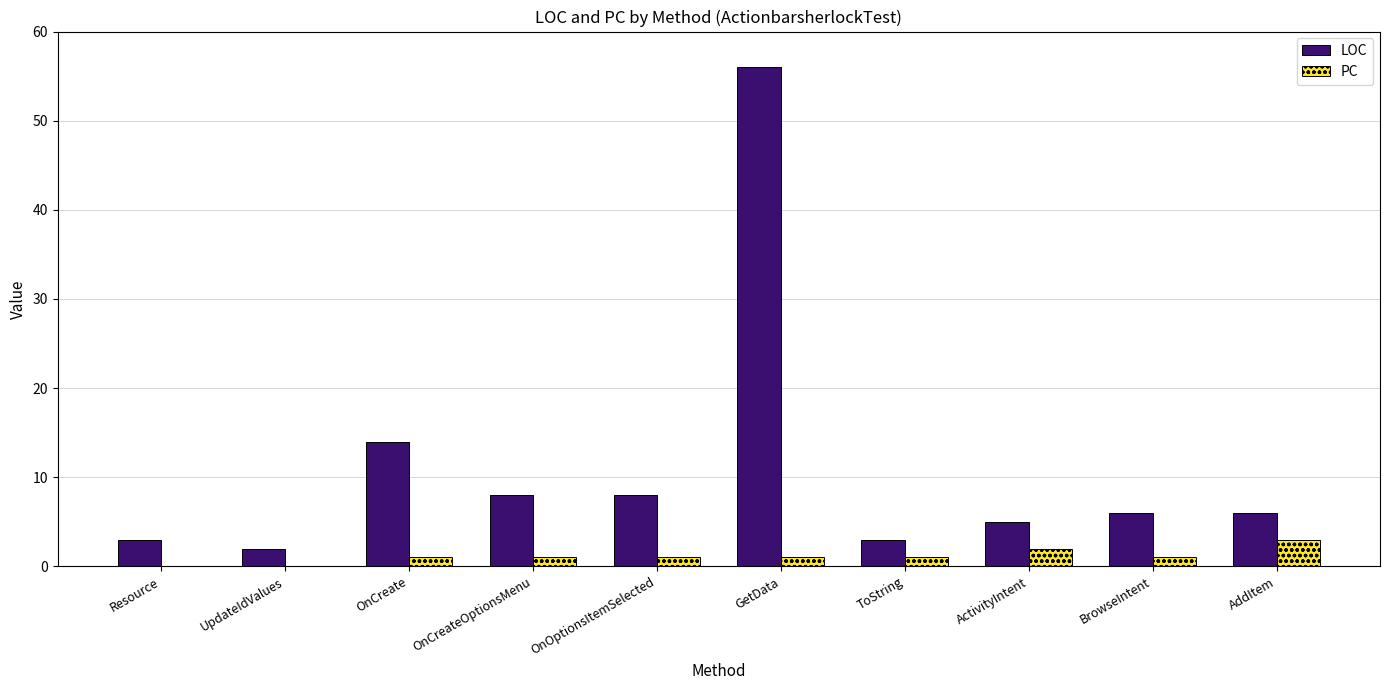

Is the value of LOC at OnCreateOptionsMenu greater than the value of PC at ActivityIntent?

Yes